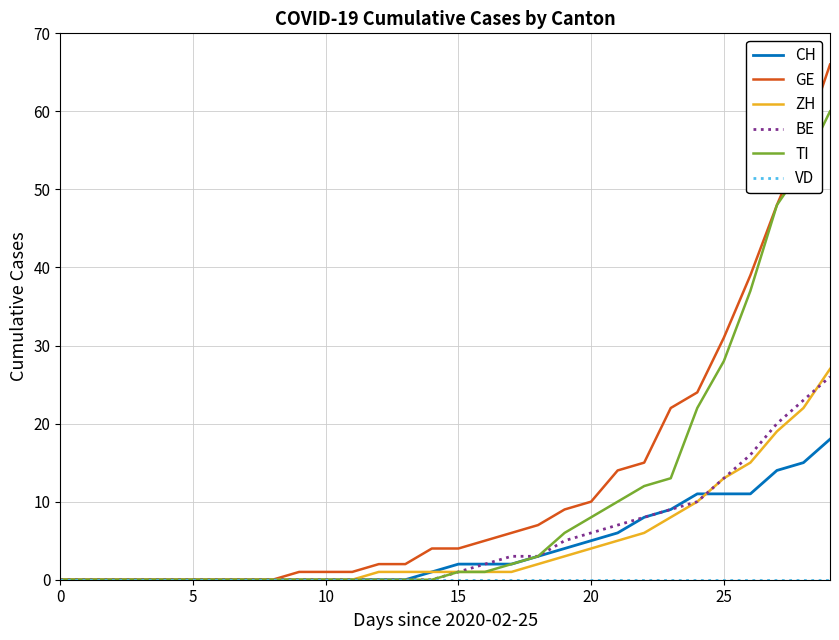

Is this an area chart (filled region under the line)?

No